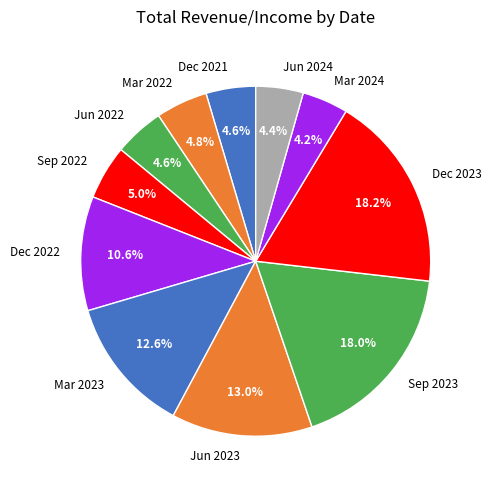

Does any single category account for the majority?

No